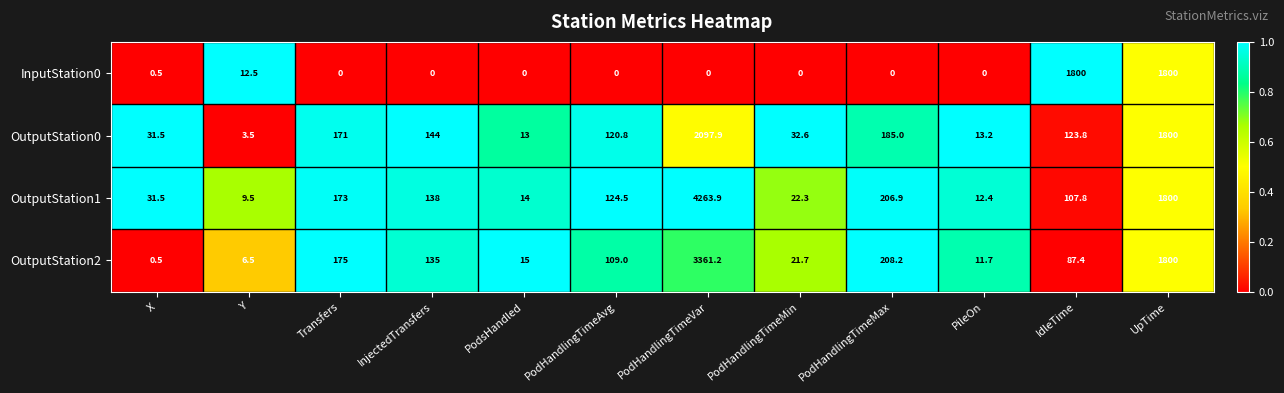

Which series has the widest spread of values?

OutputStation1